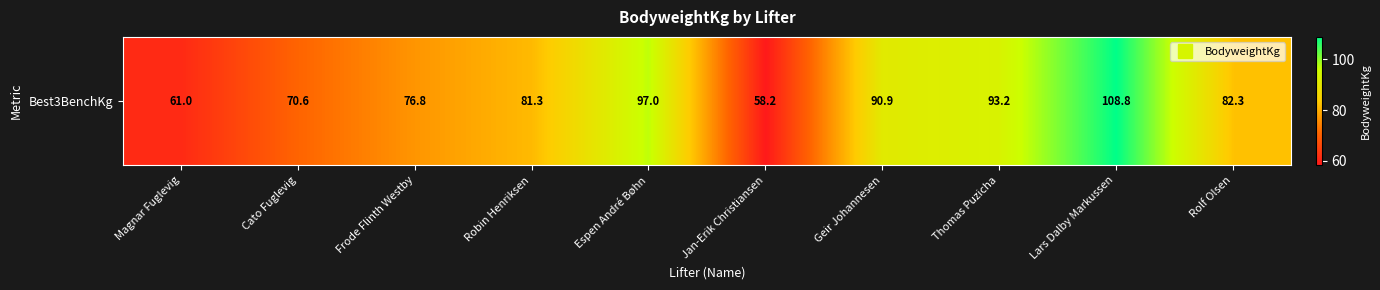

Count the number of data series in this chart.

1